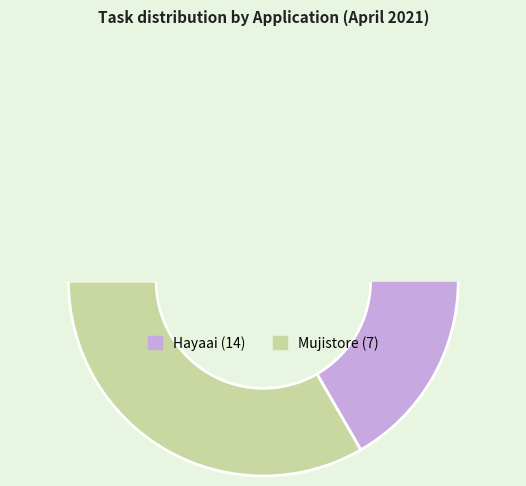

True or false: Mujistore accounts for 19% of the total.

False